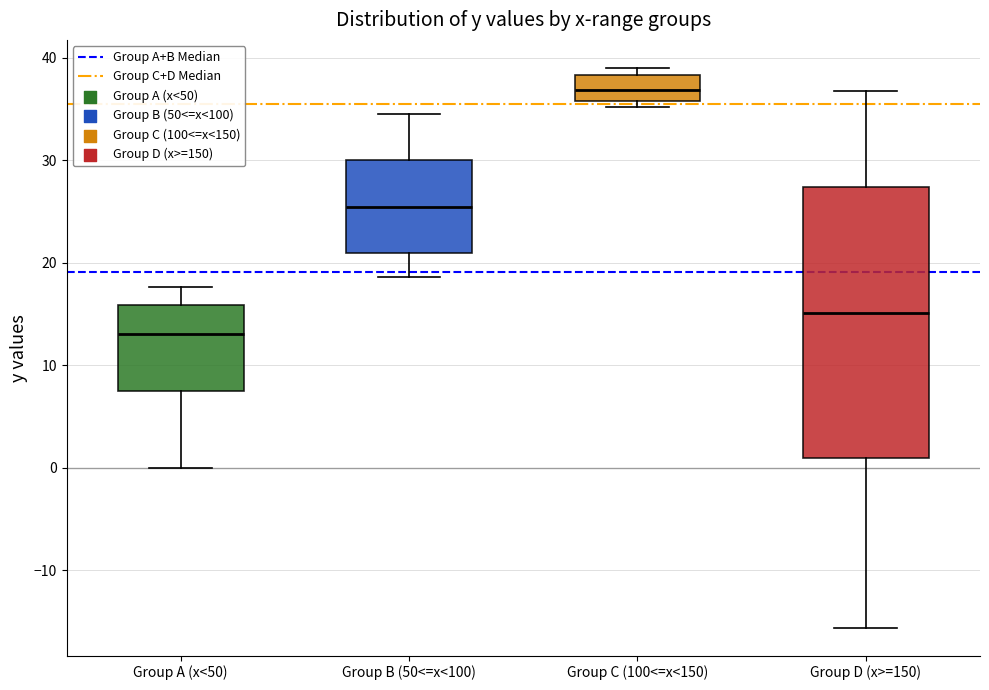

Which box's median line is the highest?

Group C (100<=x<150)